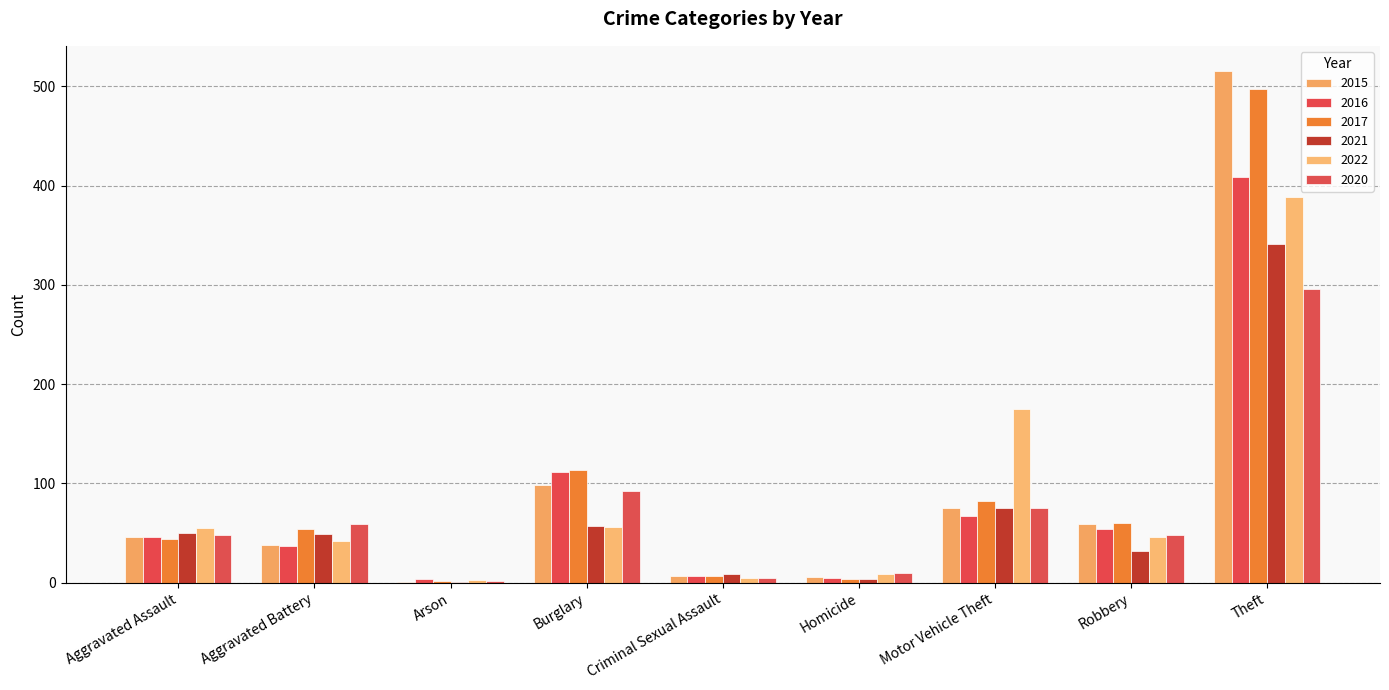

What is the value of the 2022 bar at the 5th from the left?

5